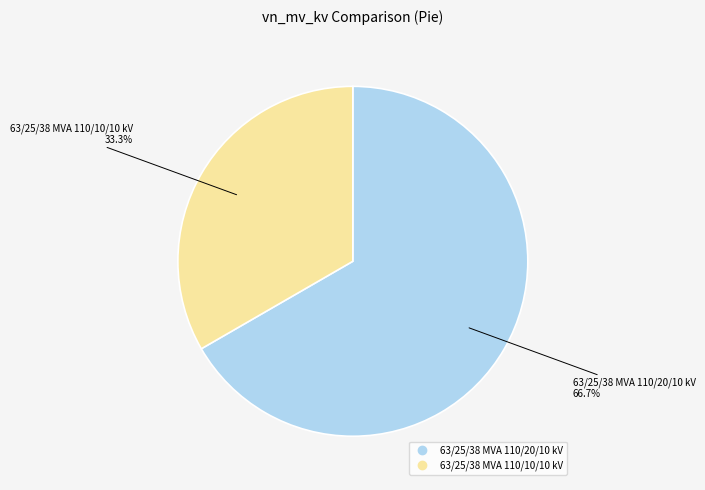

Which slice is the largest?

63/25/38 MVA 110/20/10 kV